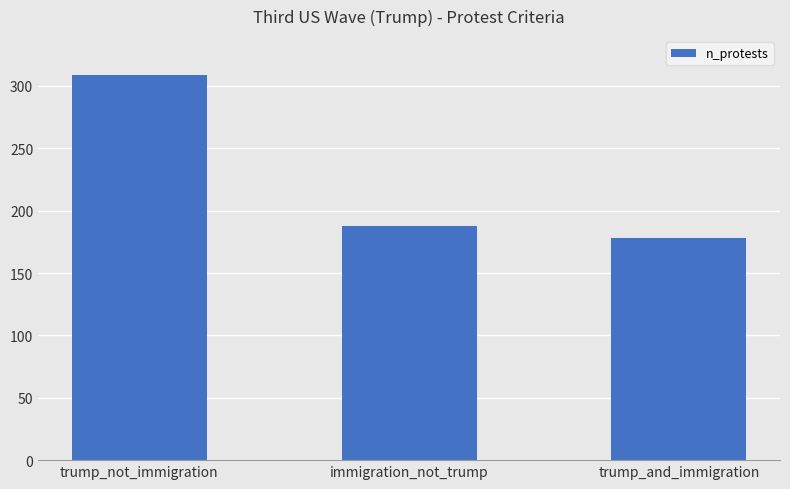

Rank the categories by value from highest to lowest.

trump_not_immigration, immigration_not_trump, trump_and_immigration